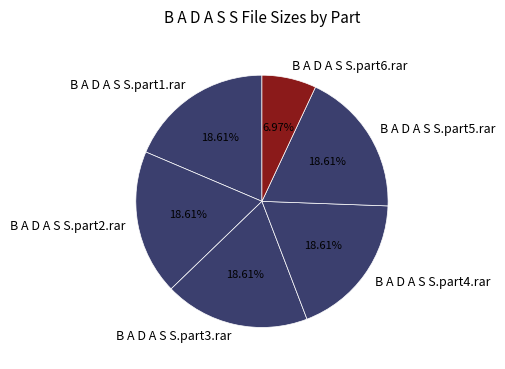

Approximately how many times larger is the value at B A D A S S.part1.rar compared to B A D A S S.part4.rar?

1.0